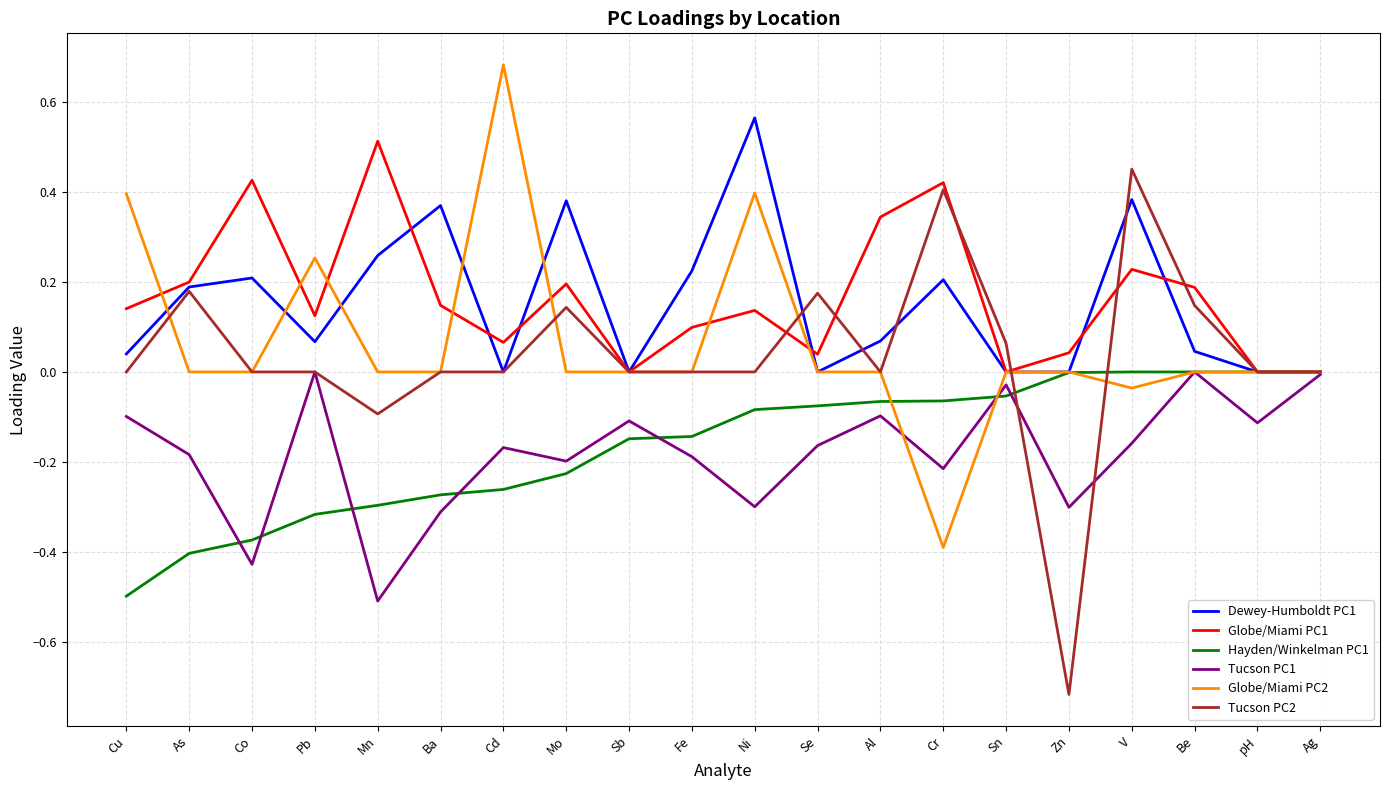

Which category has the lowest value in the Hayden/Winkelman PC1 series?

Cu